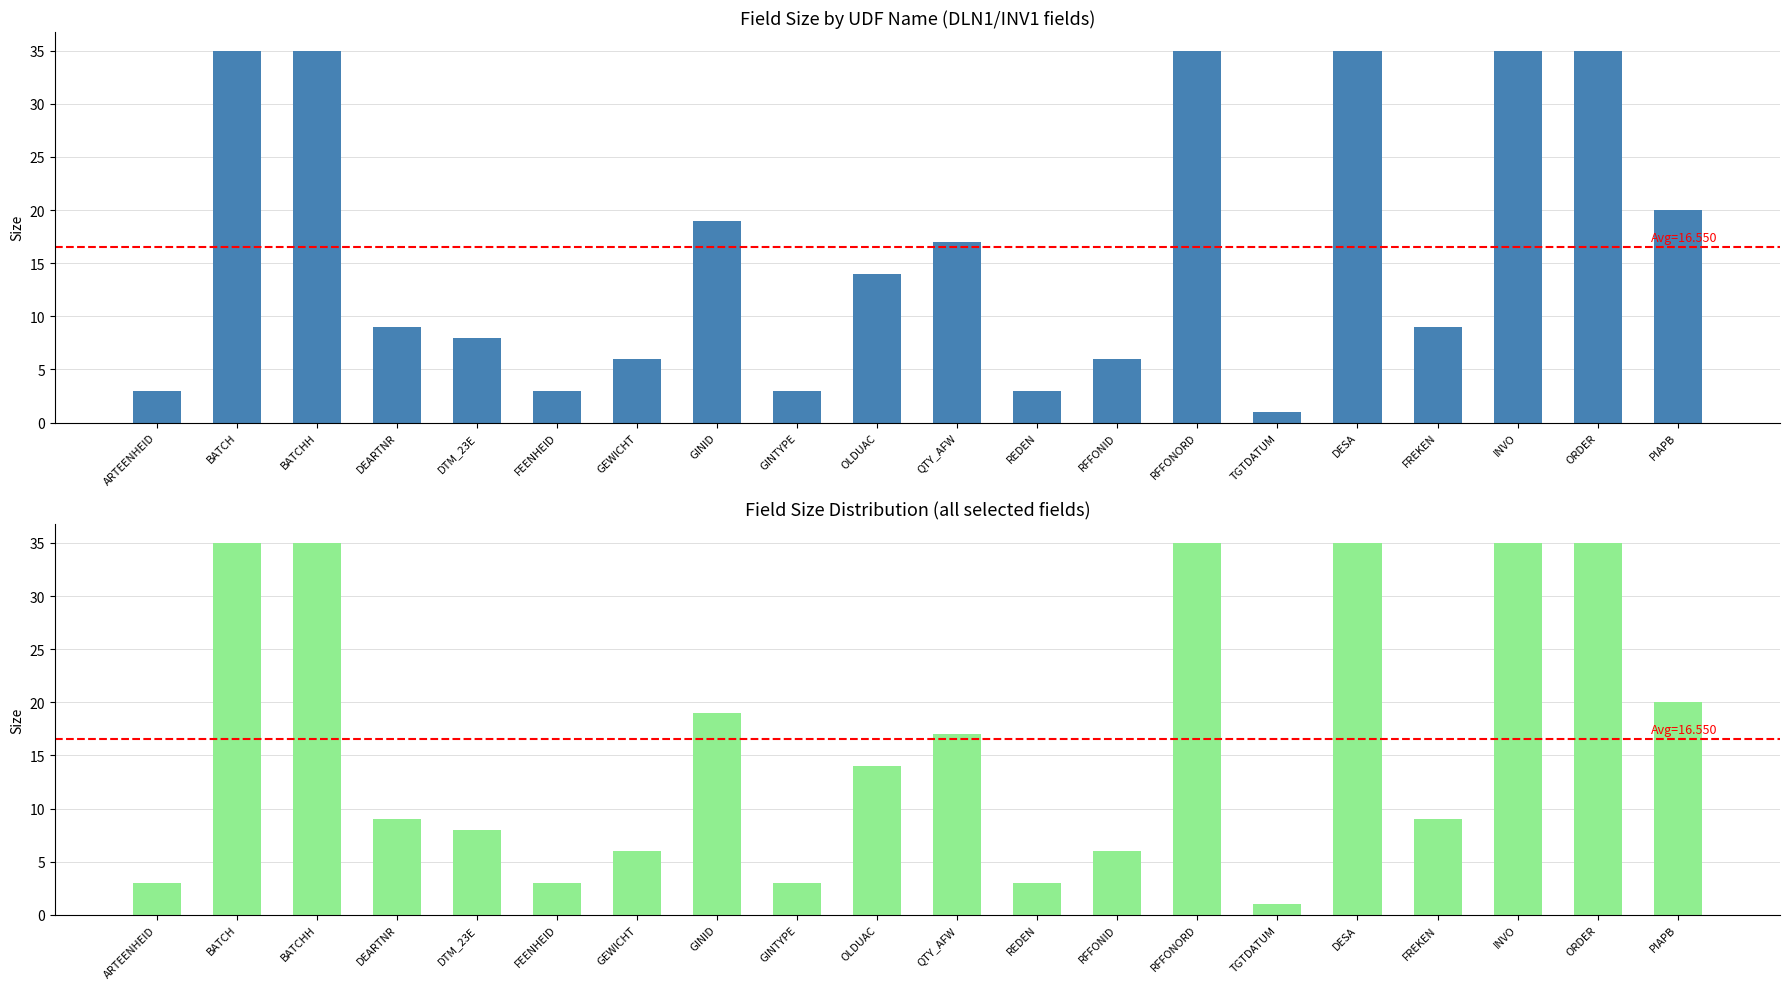

List the labels in order of value, smallest first.

TGTDATUM, ARTEENHEID, FEENHEID, GINTYPE, REDEN, GEWICHT, RFFONID, DTM_23E, DEARTNR, FREKEN, OLDUAC, QTY_AFW, GINID, PIAPB, BATCH, BATCHH, RFFONORD, DESA, INVO, ORDER